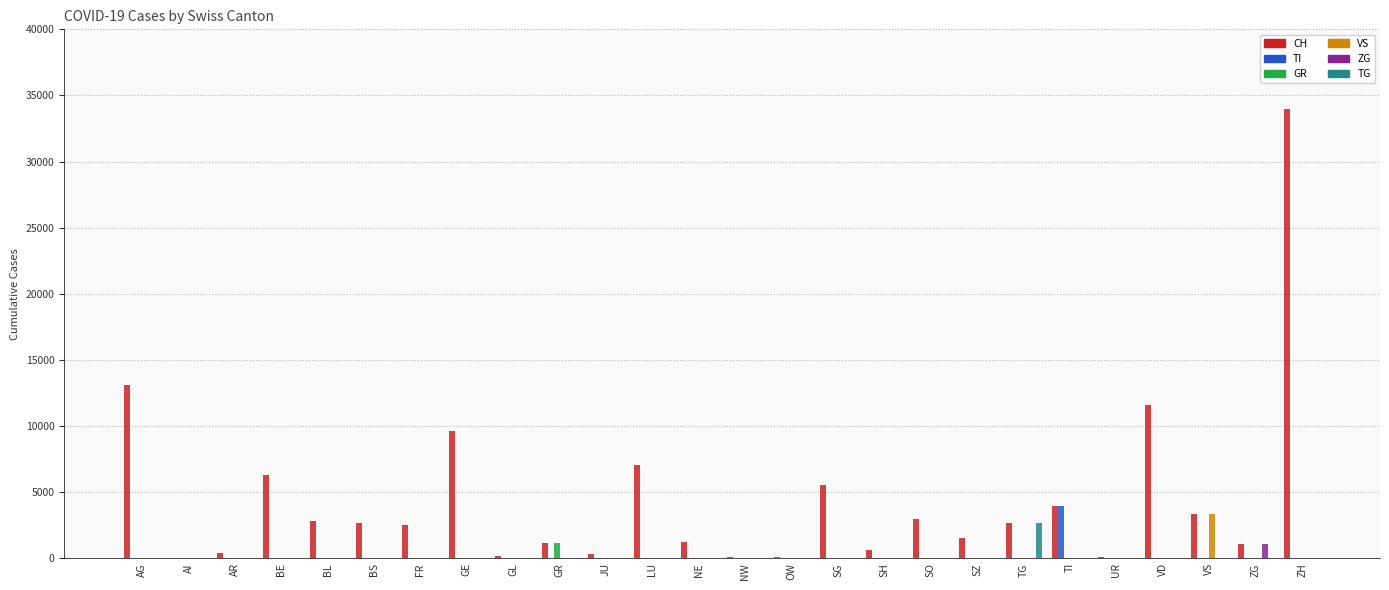

Is it true that CH equals 4611 at BS?

False